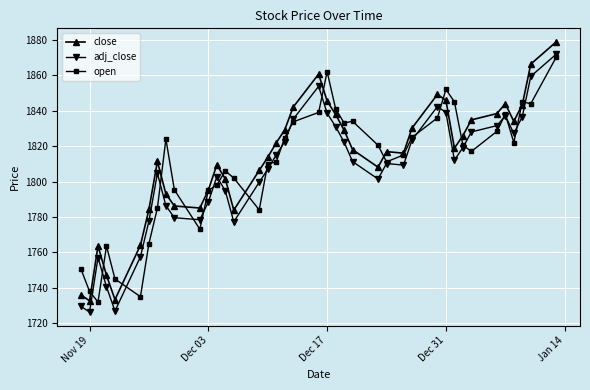

What is the minimum value shown in the chart?

1726.3